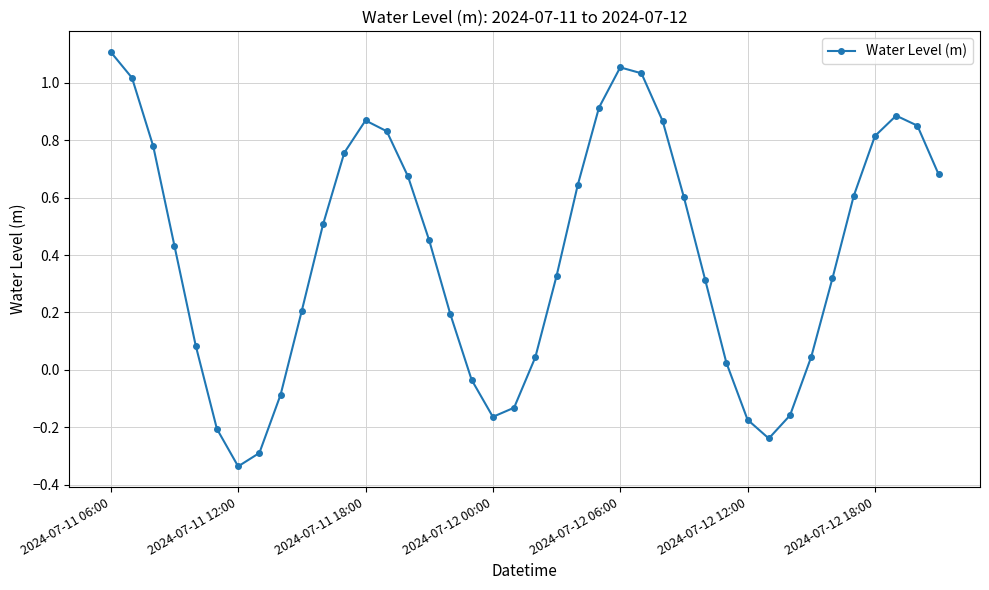

How many points are lower than both their immediate neighbors (excluding endpoints)?

3